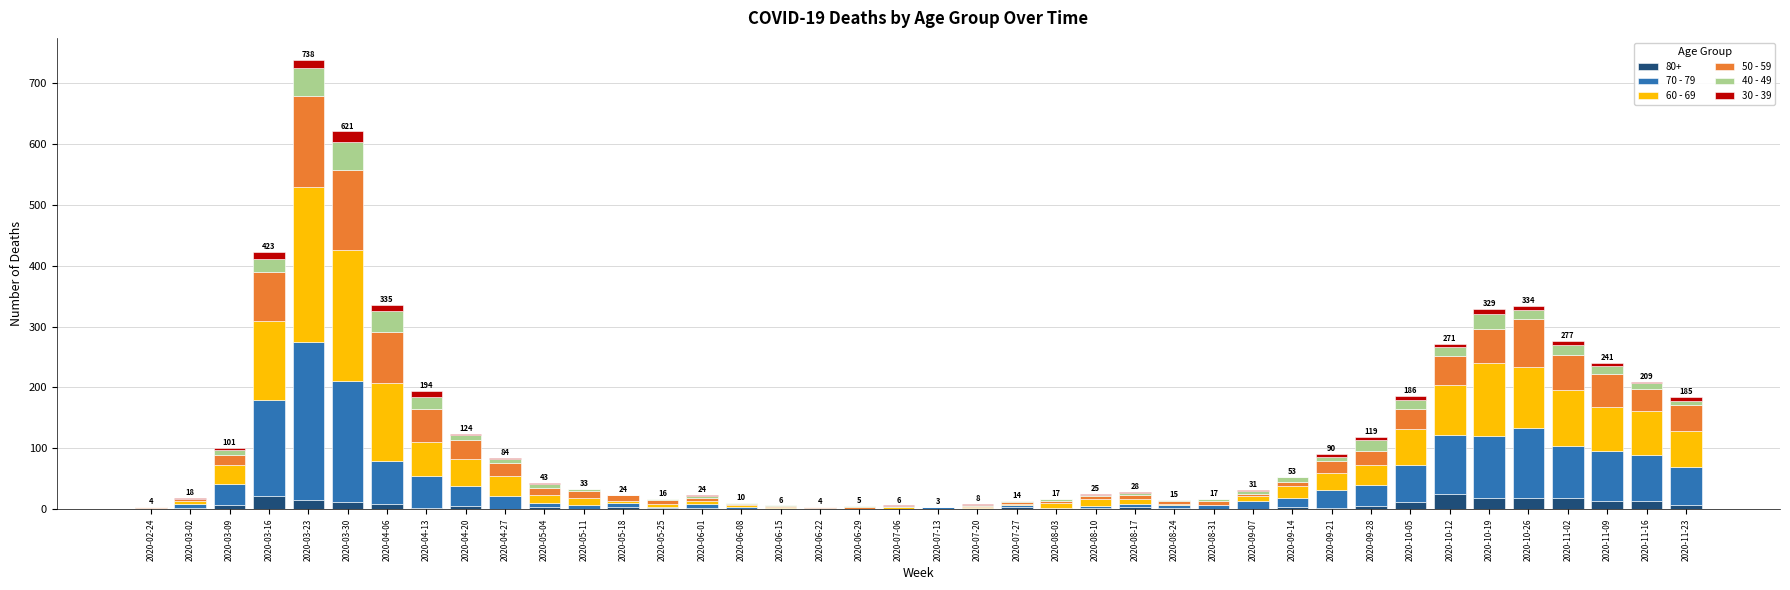

True or false: 80+ has a value of 6 at 2020-11-23.

True